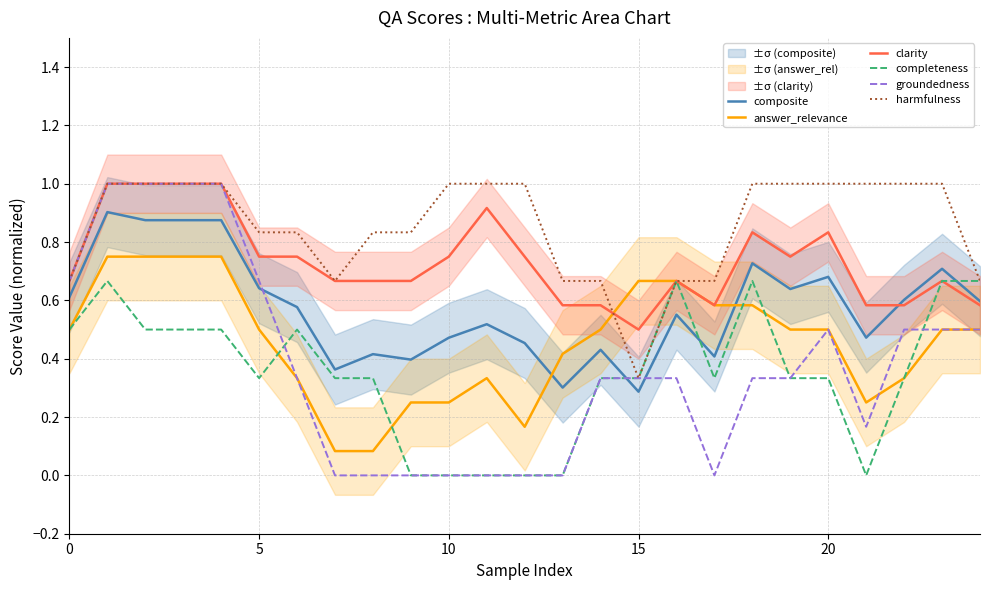

At which label is composite closest to 0?

15